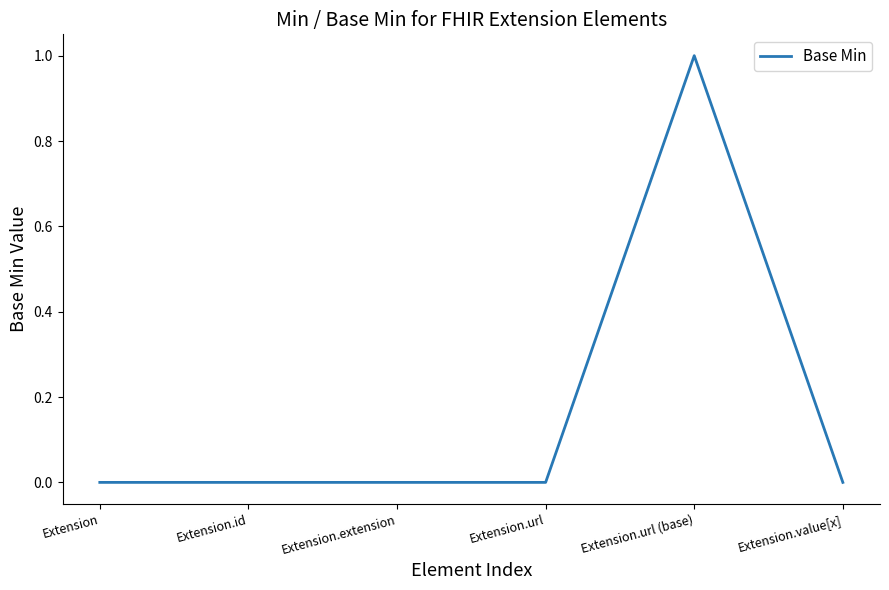

The value at Extension.id is 1. True or false?

False